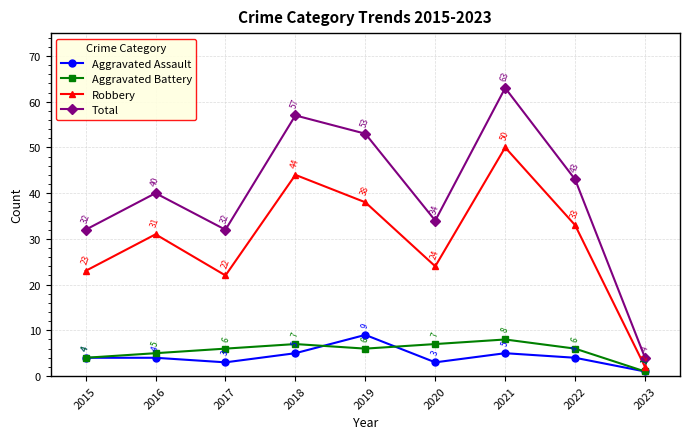

Read the Robbery value at 2019.

38